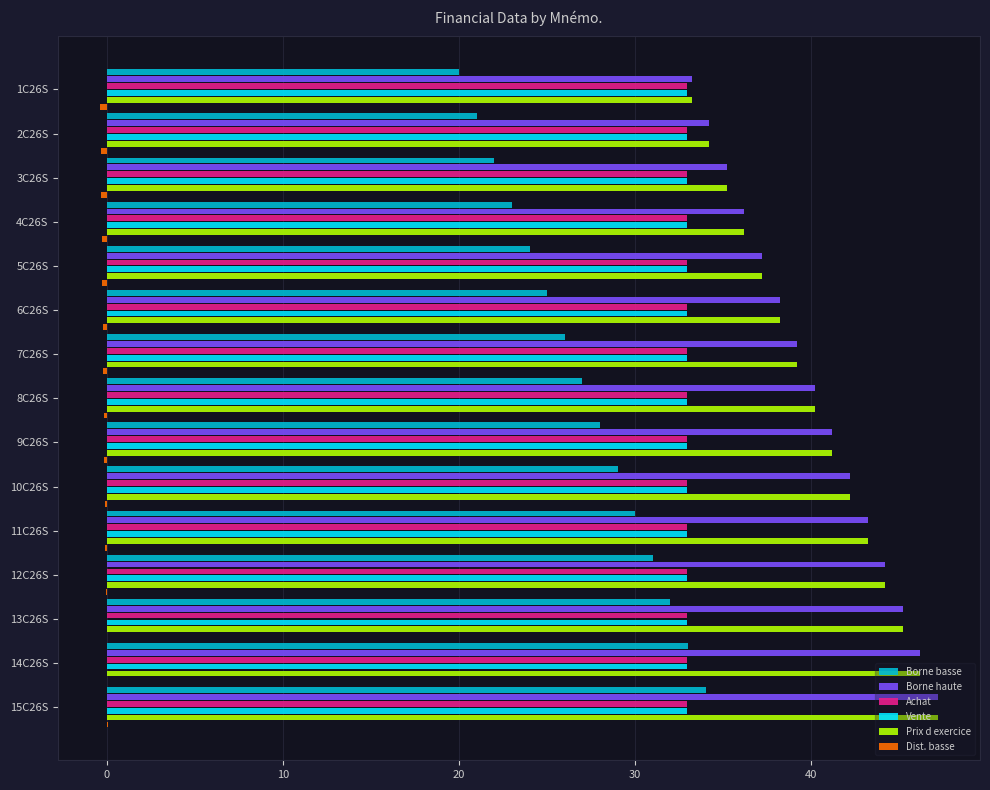

At which category is the sum across all series the highest?

15C26S